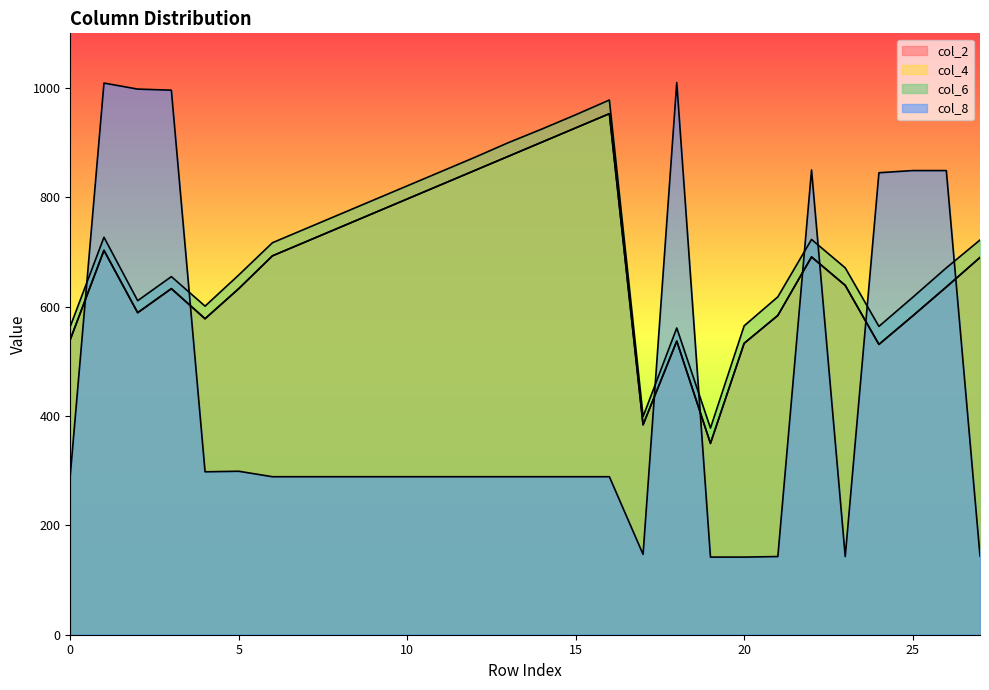

What is the value of the col_6 point at the 9th from the left?

769